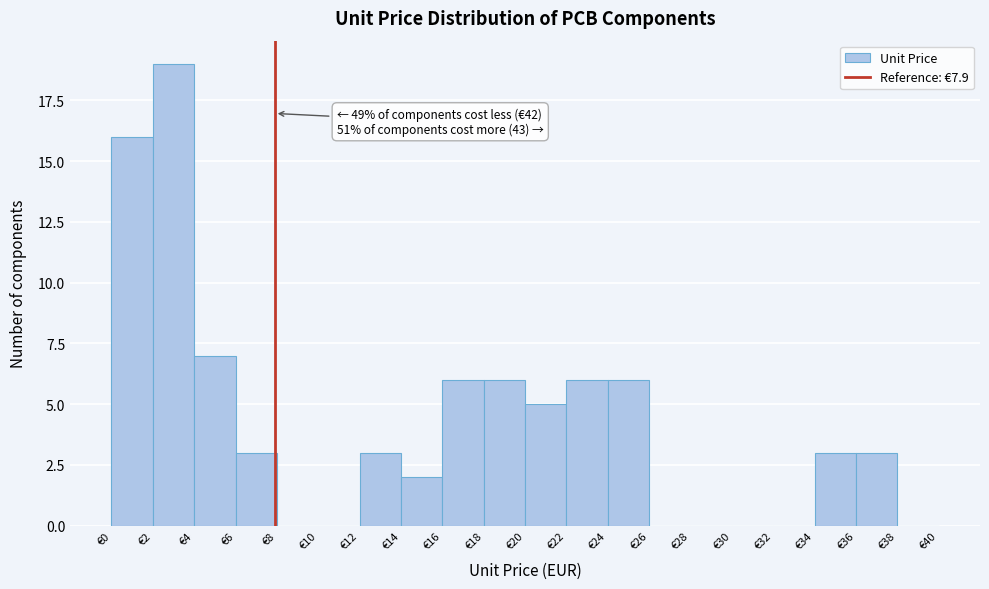

Which range on the x-axis has the tallest bar?

2 to 4